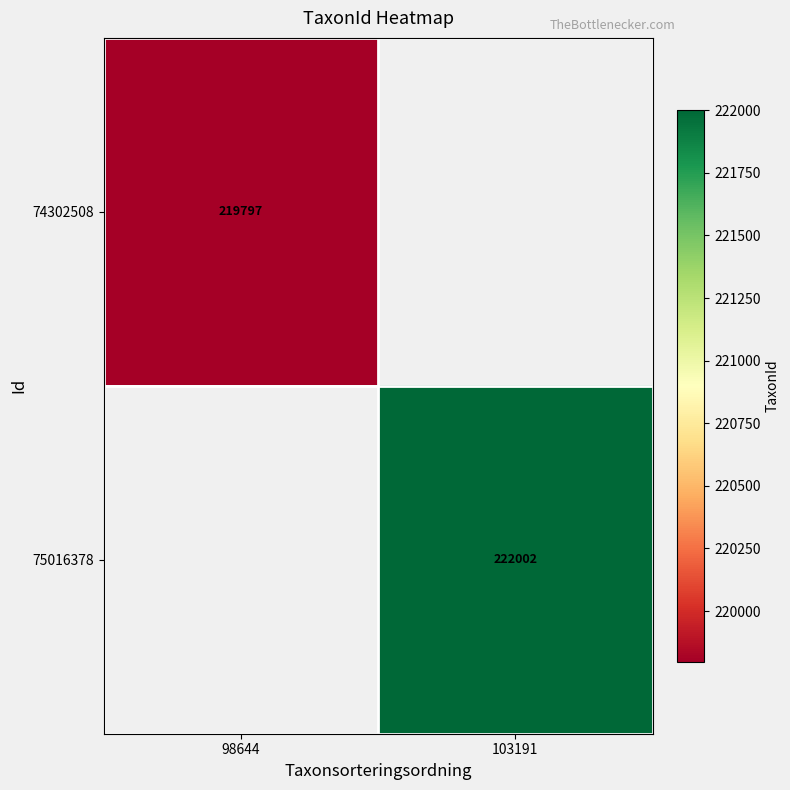

At how many categories does at least one series exceed 221625?

1